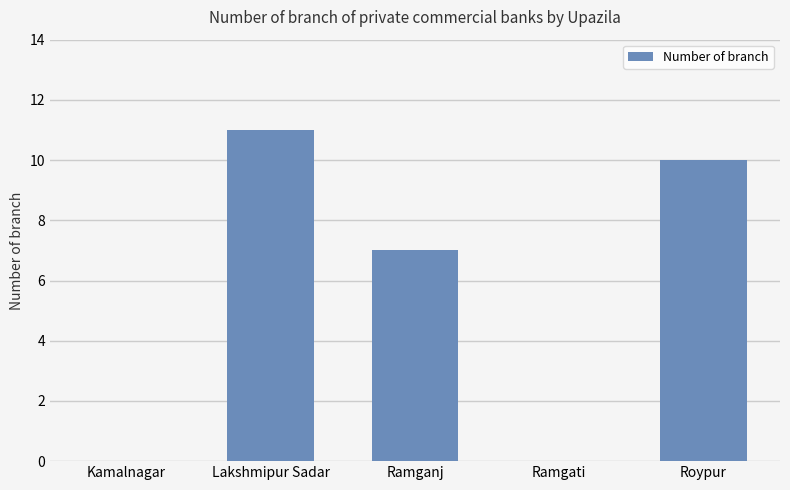

What is the greatest value displayed?

11